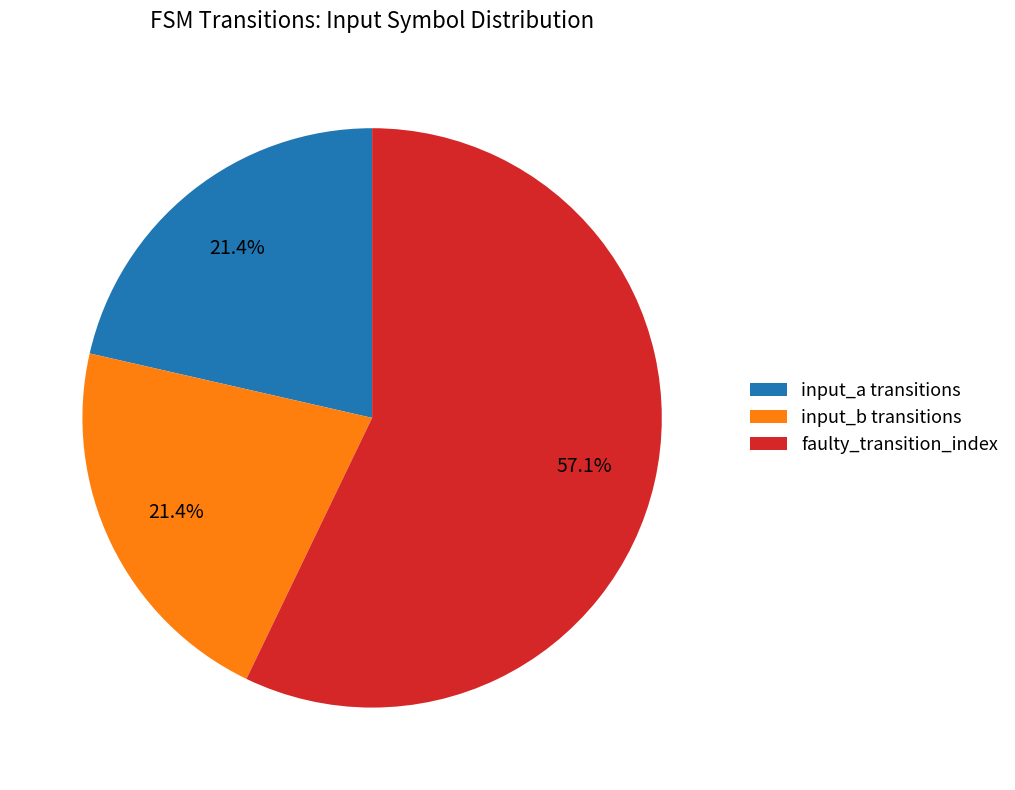

Is the sum of input_b transitions and input_a transitions greater than half?

No